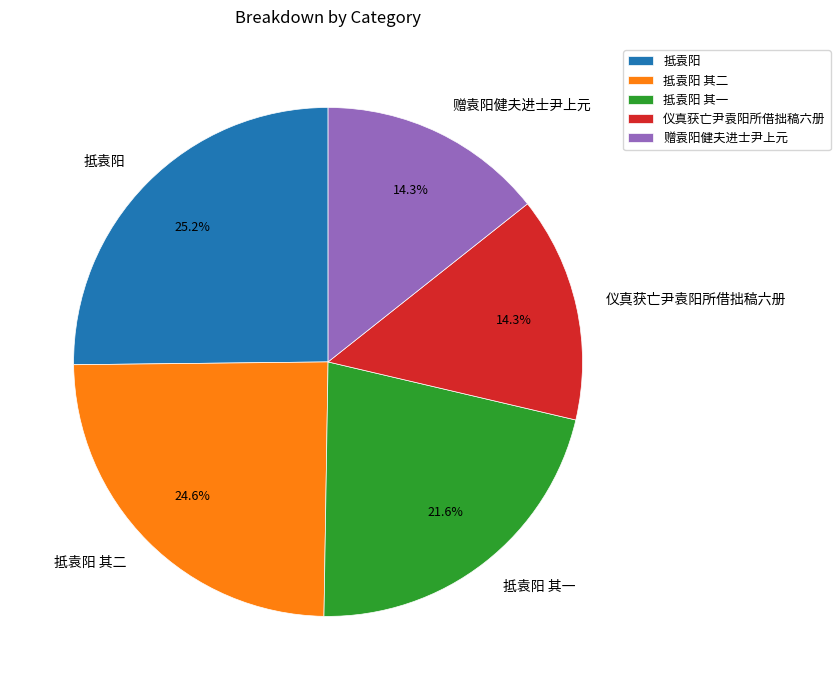

True or false: 抵袁阳 accounts for 25% of the total.

True